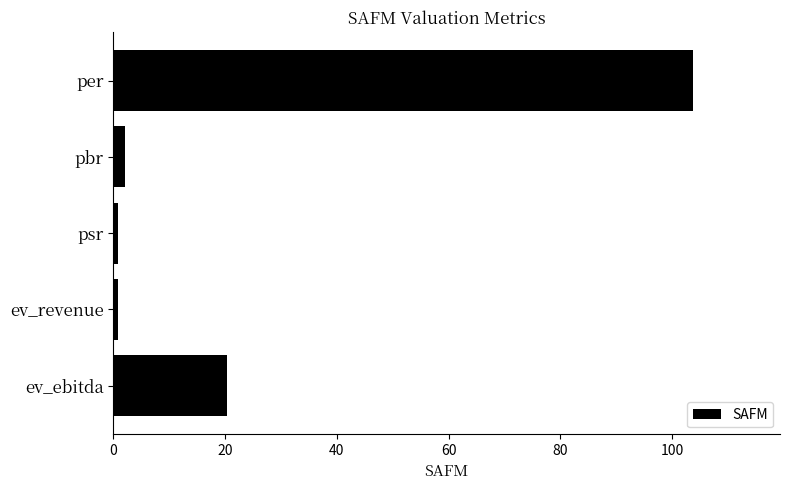

Reading bottom to top, list all the values displayed in this chart.

ev_ebitda=20.3	ev_revenue=0.8	psr=0.8	pbr=2.1	per=103.8